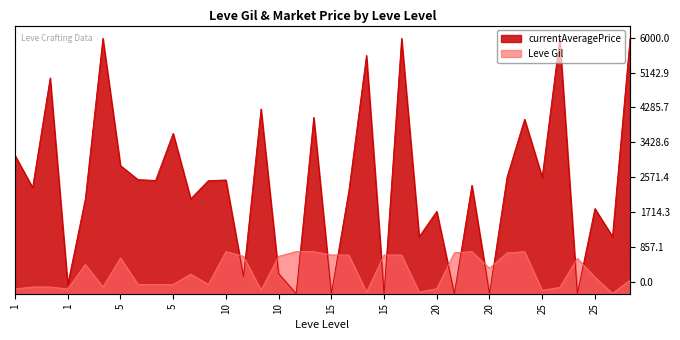

Where is the data nearest to the value 500?

5